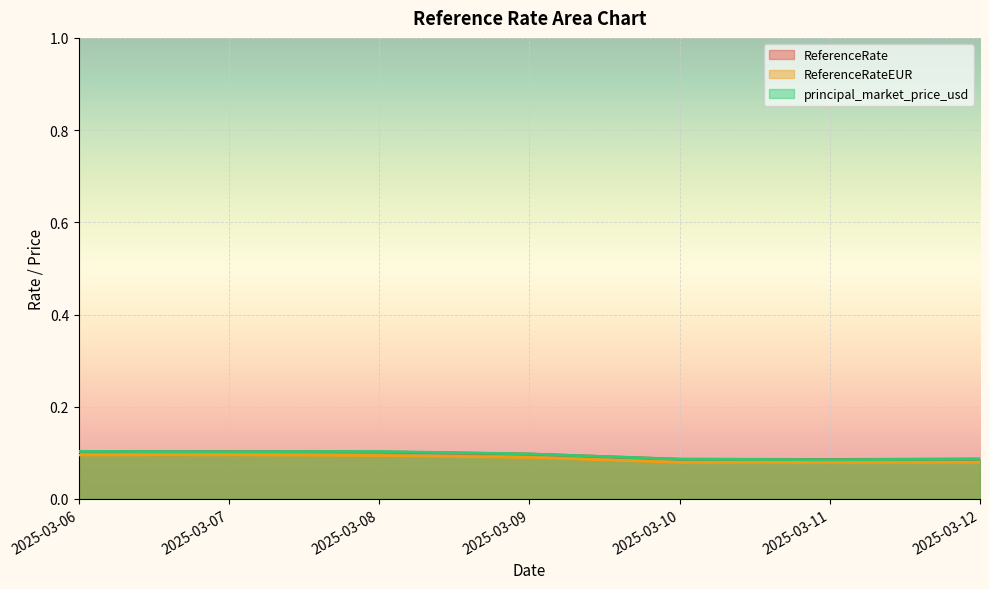

True or false: ReferenceRateEUR and ReferenceRate intersect in this chart.

False